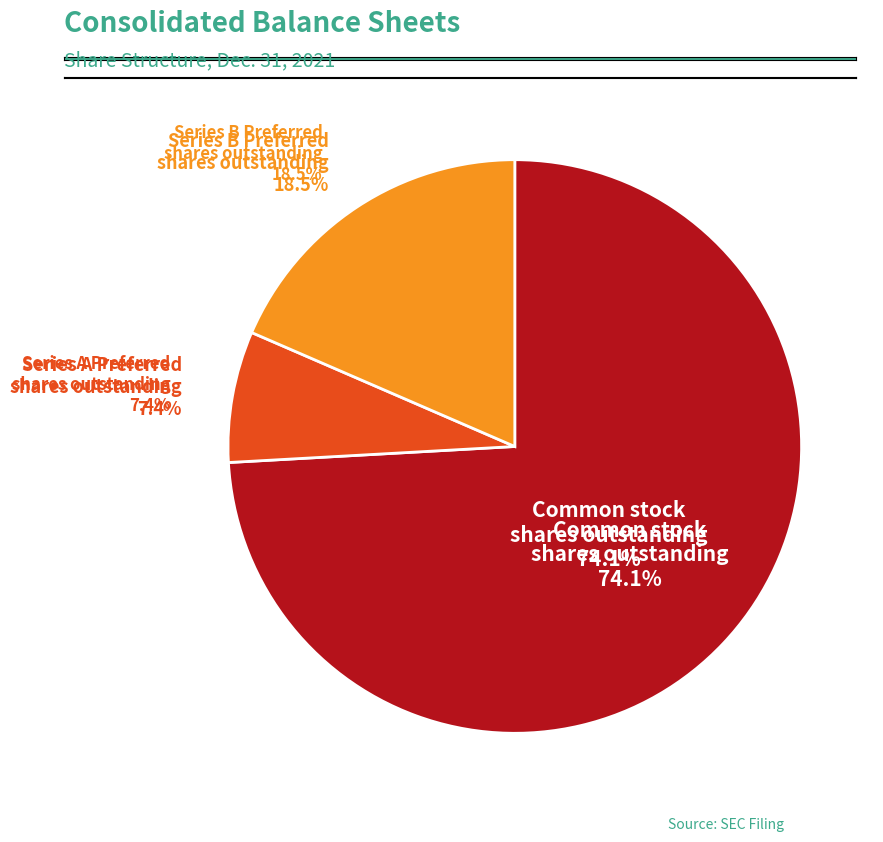

True or false: Common stock, shares outstanding accounts for 87% of the total.

False